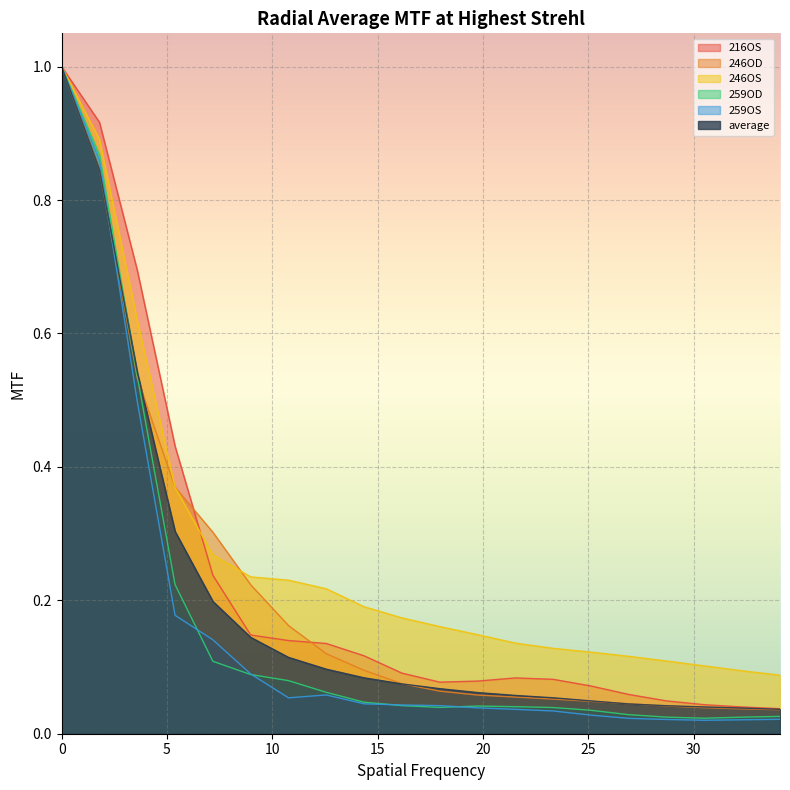

Reading right to left, transcribe all the data shown in this chart.

216OS: 34.104=0.0	32.309=0.0	30.515=0.0	28.72=0.0	26.925=0.1	25.13=0.1	23.335=0.1	21.54=0.1	19.745=0.1	17.95=0.1	16.155=0.1	14.36=0.1	12.565=0.1	10.77=0.1	8.9749=0.1	7.1799=0.2	5.3849=0.4	3.5899=0.7	1.795=0.9	0=1.0
246OD: 34.104=0.0	32.309=0.0	30.515=0.0	28.72=0.0	26.925=0.0	25.13=0.0	23.335=0.1	21.54=0.1	19.745=0.1	17.95=0.1	16.155=0.1	14.36=0.1	12.565=0.1	10.77=0.2	8.9749=0.2	7.1799=0.3	5.3849=0.4	3.5899=0.5	1.795=0.8	0=1.0
246OS: 34.104=0.1	32.309=0.1	30.515=0.1	28.72=0.1	26.925=0.1	25.13=0.1	23.335=0.1	21.54=0.1	19.745=0.1	17.95=0.2	16.155=0.2	14.36=0.2	12.565=0.2	10.77=0.2	8.9749=0.2	7.1799=0.3	5.3849=0.4	3.5899=0.6	1.795=0.9	0=1.0
259OD: 34.104=0.0	32.309=0.0	30.515=0.0	28.72=0.0	26.925=0.0	25.13=0.0	23.335=0.0	21.54=0.0	19.745=0.0	17.95=0.0	16.155=0.0	14.36=0.0	12.565=0.1	10.77=0.1	8.9749=0.1	7.1799=0.1	5.3849=0.2	3.5899=0.5	1.795=0.9	0=1.0
259OS: 34.104=0.0	32.309=0.0	30.515=0.0	28.72=0.0	26.925=0.0	25.13=0.0	23.335=0.0	21.54=0.0	19.745=0.0	17.95=0.0	16.155=0.0	14.36=0.0	12.565=0.1	10.77=0.1	8.9749=0.1	7.1799=0.1	5.3849=0.2	3.5899=0.5	1.795=0.9	0=1.0
average: 34.104=0.0	32.309=0.0	30.515=0.0	28.72=0.0	26.925=0.0	25.13=0.0	23.335=0.1	21.54=0.1	19.745=0.1	17.95=0.1	16.155=0.1	14.36=0.1	12.565=0.1	10.77=0.1	8.9749=0.1	7.1799=0.2	5.3849=0.3	3.5899=0.5	1.795=0.8	0=1.0